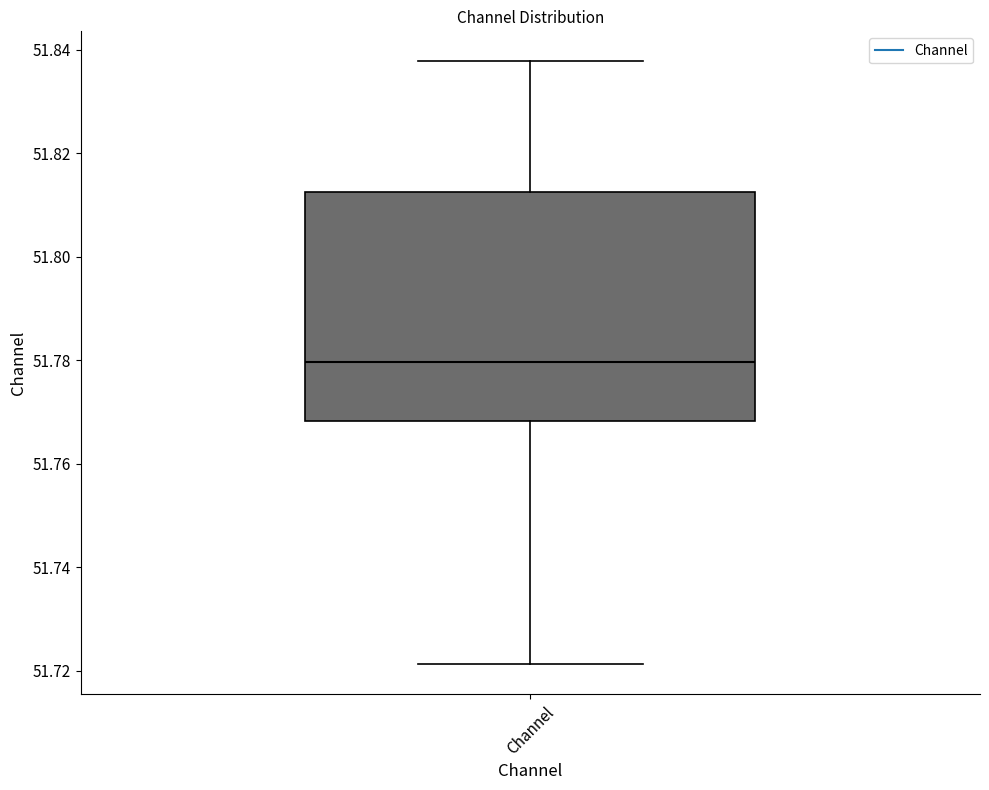

Transcribe this box plot: give where the median line is, the range the box spans, and where the two whiskers end, as read against the y-axis. The values are not printed on the chart, so give them approximately, as read against the axis.

median 51.780, box 51.768 to 51.812, whiskers 51.722 to 51.838